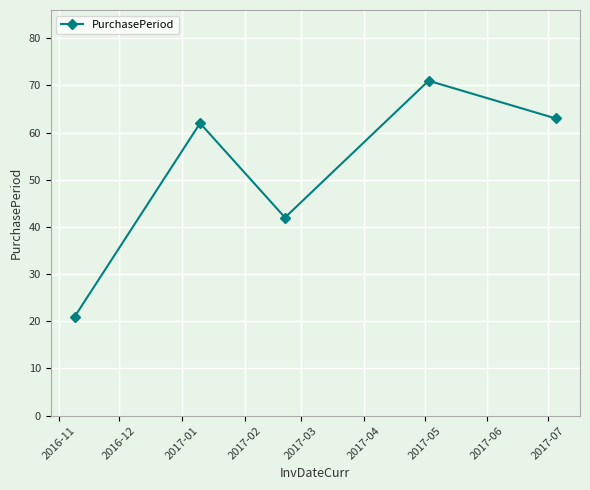

Reading left to right, what are all the values shown in this chart?

21	62	42	71	63